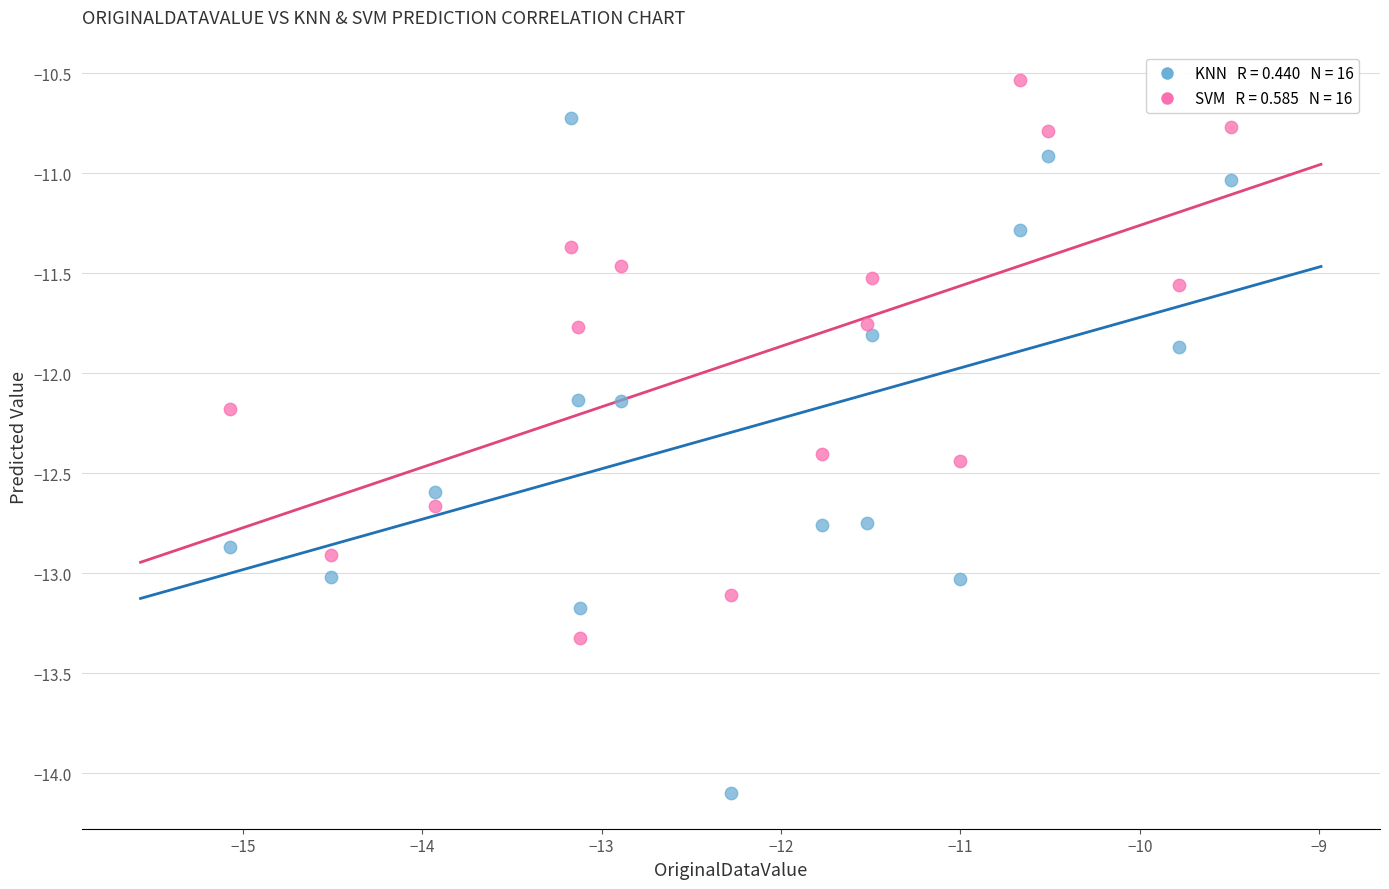

Across all data points, what is the range of Y values (max minus min)?

3.6